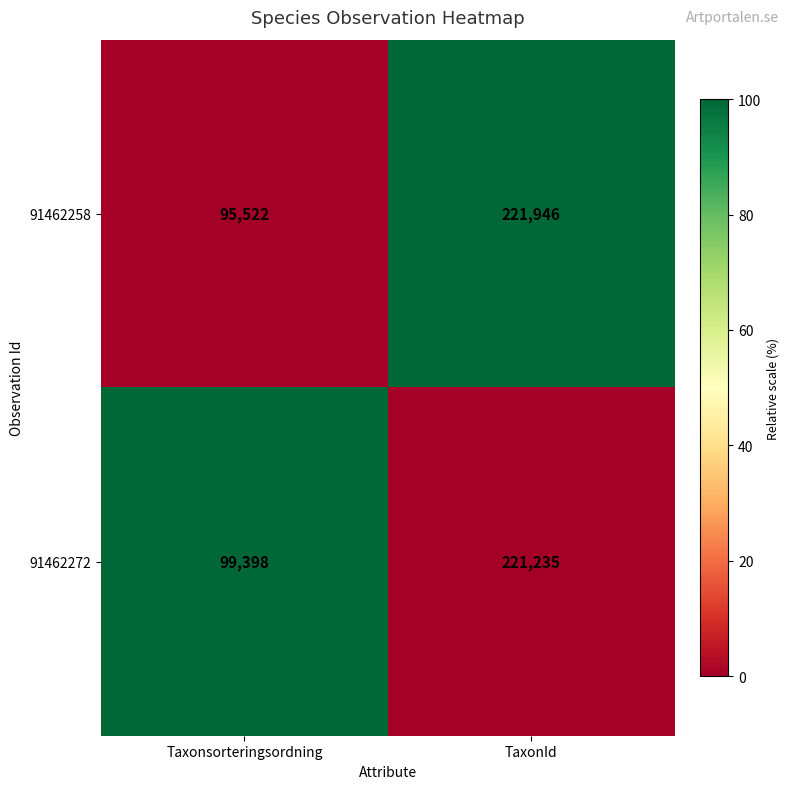

What is the maximum value shown in the chart?

221946